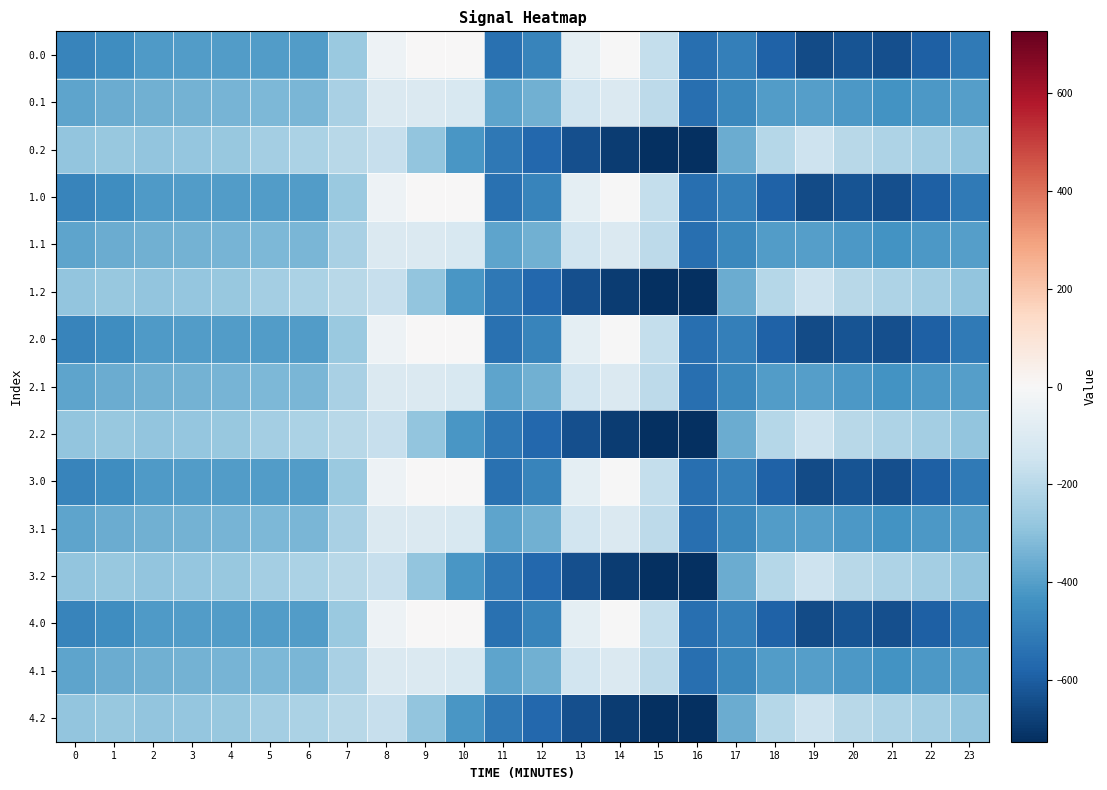

Reading left to right, transcribe all the data shown in this chart.

0.0: 0=-482.0	1=-449.5	2=-410.3	3=-404.4	4=-404.9	5=-403.8	6=-408.0	7=-270.7	8=-35.0	9=0.0	10=0.0	11=-544.3	12=-477.2	13=-70.2	14=-0.3	15=-172.8	16=-545.4	17=-494.8	18=-586.7	19=-649.2	20=-629.9	21=-638.4	22=-592.3	23=-511.3
0.1: 0=-384.6	1=-361.1	2=-347.9	3=-342.7	4=-339.6	5=-325.7	6=-332.2	7=-234.9	8=-102.3	9=-104.8	10=-114.0	11=-384.7	12=-350.8	13=-141.2	14=-105.5	15=-190.4	16=-547.3	17=-466.6	18=-405.4	19=-400.2	20=-414.5	21=-432.4	22=-419.9	23=-399.4
0.2: 0=-287.1	1=-272.7	2=-285.5	3=-281.0	4=-274.4	5=-245.0	6=-228.8	7=-199.0	8=-169.5	9=-288.5	10=-423.5	11=-520.6	12=-571.2	13=-640.4	14=-687.4	15=-725.8	16=-726.6	17=-362.4	18=-210.0	19=-151.0	20=-199.2	21=-226.4	22=-247.4	23=-287.5
1.0: 0=-482.0	1=-449.5	2=-410.3	3=-404.4	4=-404.9	5=-403.8	6=-408.0	7=-270.7	8=-35.0	9=0.0	10=0.0	11=-544.3	12=-477.2	13=-70.2	14=-0.3	15=-172.8	16=-545.4	17=-494.8	18=-586.7	19=-649.2	20=-629.9	21=-638.4	22=-592.3	23=-511.3
1.1: 0=-384.6	1=-361.1	2=-347.9	3=-342.7	4=-339.6	5=-325.7	6=-332.2	7=-234.9	8=-102.3	9=-104.8	10=-114.0	11=-384.7	12=-350.8	13=-141.2	14=-105.5	15=-190.4	16=-547.3	17=-466.6	18=-405.4	19=-400.2	20=-414.5	21=-432.4	22=-419.9	23=-399.4
1.2: 0=-287.1	1=-272.7	2=-285.5	3=-281.0	4=-274.4	5=-245.0	6=-228.8	7=-199.0	8=-169.5	9=-288.5	10=-423.5	11=-520.6	12=-571.2	13=-640.4	14=-687.4	15=-725.8	16=-726.6	17=-362.4	18=-210.0	19=-151.0	20=-199.2	21=-226.4	22=-247.4	23=-287.5
2.0: 0=-482.0	1=-449.5	2=-410.3	3=-404.4	4=-404.9	5=-403.8	6=-408.0	7=-270.7	8=-35.0	9=0.0	10=0.0	11=-544.3	12=-477.2	13=-70.2	14=-0.3	15=-172.8	16=-545.4	17=-494.8	18=-586.7	19=-649.2	20=-629.9	21=-638.4	22=-592.3	23=-511.3
2.1: 0=-384.6	1=-361.1	2=-347.9	3=-342.7	4=-339.6	5=-325.7	6=-332.2	7=-234.9	8=-102.3	9=-104.8	10=-114.0	11=-384.7	12=-350.8	13=-141.2	14=-105.5	15=-190.4	16=-547.3	17=-466.6	18=-405.4	19=-400.2	20=-414.5	21=-432.4	22=-419.9	23=-399.4
2.2: 0=-287.1	1=-272.7	2=-285.5	3=-281.0	4=-274.4	5=-245.0	6=-228.8	7=-199.0	8=-169.5	9=-288.5	10=-423.5	11=-520.6	12=-571.2	13=-640.4	14=-687.4	15=-725.8	16=-726.6	17=-362.4	18=-210.0	19=-151.0	20=-199.2	21=-226.4	22=-247.4	23=-287.5
3.0: 0=-482.0	1=-449.5	2=-410.3	3=-404.4	4=-404.9	5=-403.8	6=-408.0	7=-270.7	8=-35.0	9=0.0	10=0.0	11=-544.3	12=-477.2	13=-70.2	14=-0.3	15=-172.8	16=-545.4	17=-494.8	18=-586.7	19=-649.2	20=-629.9	21=-638.4	22=-592.3	23=-511.3
3.1: 0=-384.6	1=-361.1	2=-347.9	3=-342.7	4=-339.6	5=-325.7	6=-332.2	7=-234.9	8=-102.3	9=-104.8	10=-114.0	11=-384.7	12=-350.8	13=-141.2	14=-105.5	15=-190.4	16=-547.3	17=-466.6	18=-405.4	19=-400.2	20=-414.5	21=-432.4	22=-419.9	23=-399.4
3.2: 0=-287.1	1=-272.7	2=-285.5	3=-281.0	4=-274.4	5=-245.0	6=-228.8	7=-199.0	8=-169.5	9=-288.5	10=-423.5	11=-520.6	12=-571.2	13=-640.4	14=-687.4	15=-725.8	16=-726.6	17=-362.4	18=-210.0	19=-151.0	20=-199.2	21=-226.4	22=-247.4	23=-287.5
4.0: 0=-482.0	1=-449.5	2=-410.3	3=-404.4	4=-404.9	5=-403.8	6=-408.0	7=-270.7	8=-35.0	9=0.0	10=0.0	11=-544.3	12=-477.2	13=-70.2	14=-0.3	15=-172.8	16=-545.4	17=-494.8	18=-586.7	19=-649.2	20=-629.9	21=-638.4	22=-592.3	23=-511.3
4.1: 0=-384.6	1=-361.1	2=-347.9	3=-342.7	4=-339.6	5=-325.7	6=-332.2	7=-234.9	8=-102.3	9=-104.8	10=-114.0	11=-384.7	12=-350.8	13=-141.2	14=-105.5	15=-190.4	16=-547.3	17=-466.6	18=-405.4	19=-400.2	20=-414.5	21=-432.4	22=-419.9	23=-399.4
4.2: 0=-287.1	1=-272.7	2=-285.5	3=-281.0	4=-274.4	5=-245.0	6=-228.8	7=-199.0	8=-169.5	9=-288.5	10=-423.5	11=-520.6	12=-571.2	13=-640.4	14=-687.4	15=-725.8	16=-726.6	17=-362.4	18=-210.0	19=-151.0	20=-199.2	21=-226.4	22=-247.4	23=-287.5